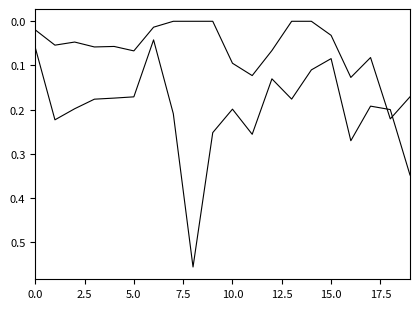

How many lines are shown in the chart?

2